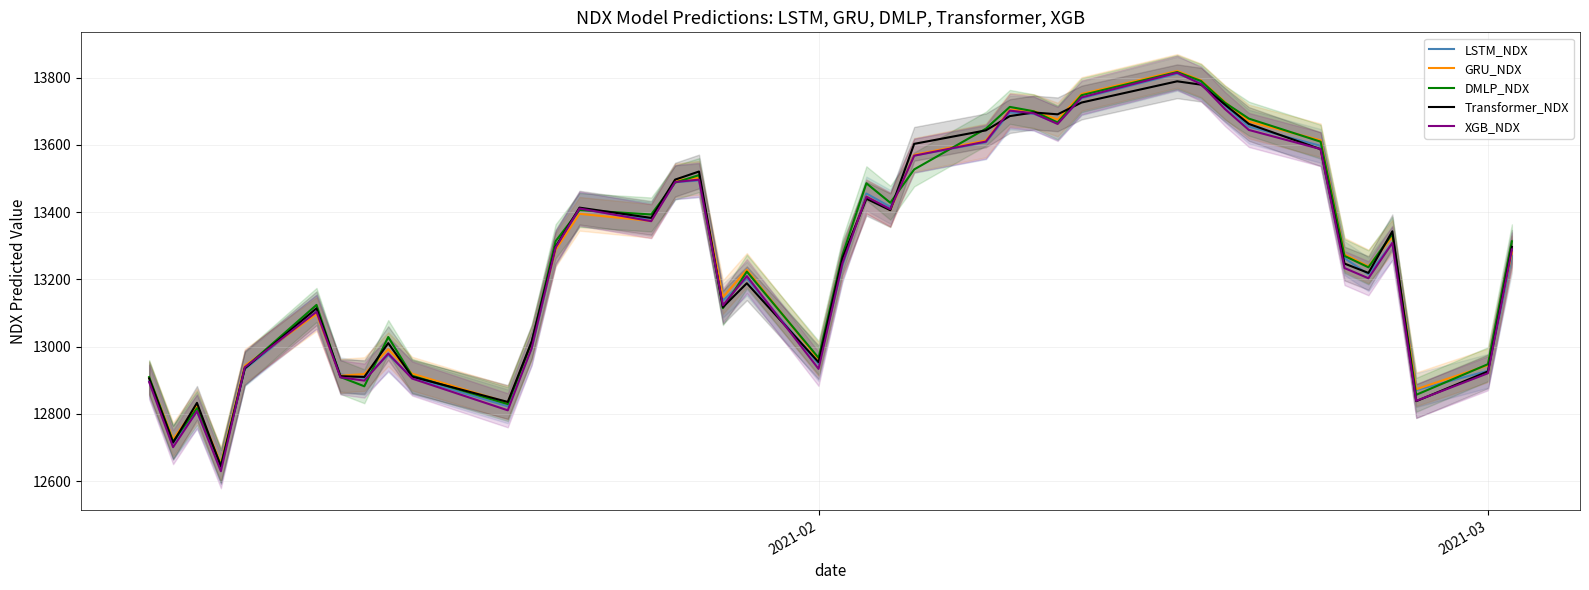

What is the lowest value of the GRU_NDX series?

12651.9